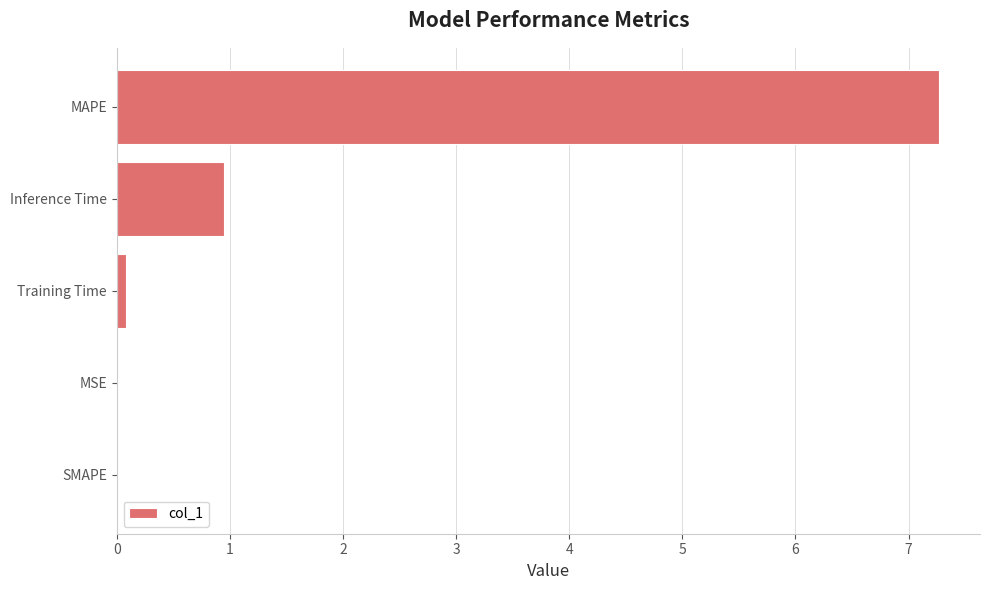

Which category has the highest value across all series?

MAPE